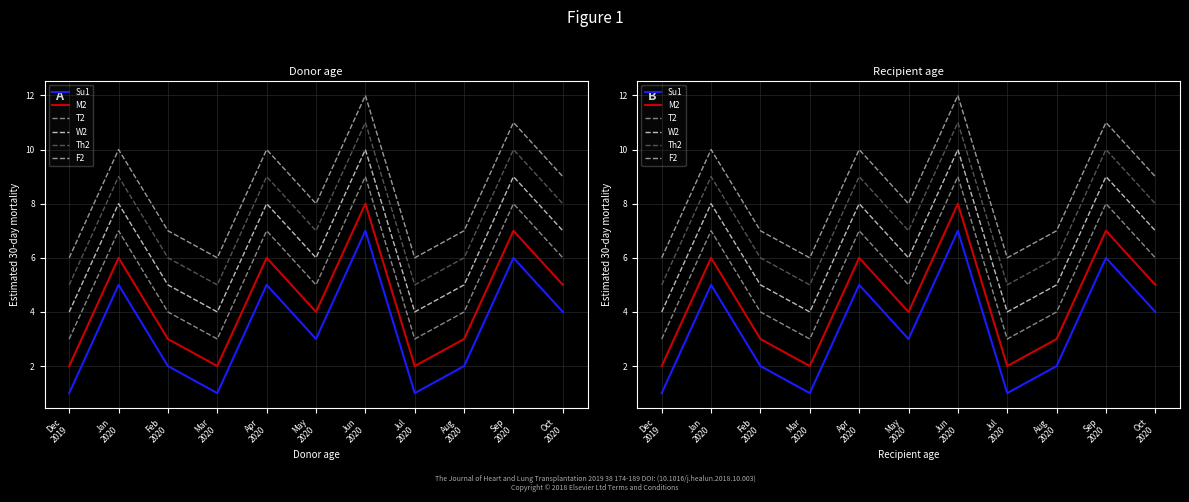

Reading right to left, extract all data points from this chart.

Su1: 4	6	2	1	7	3	5	1	2	5	1
M2: 5	7	3	2	8	4	6	2	3	6	2
T2: 6	8	4	3	9	5	7	3	4	7	3
W2: 7	9	5	4	10	6	8	4	5	8	4
Th2: 8	10	6	5	11	7	9	5	6	9	5
F2: 9	11	7	6	12	8	10	6	7	10	6